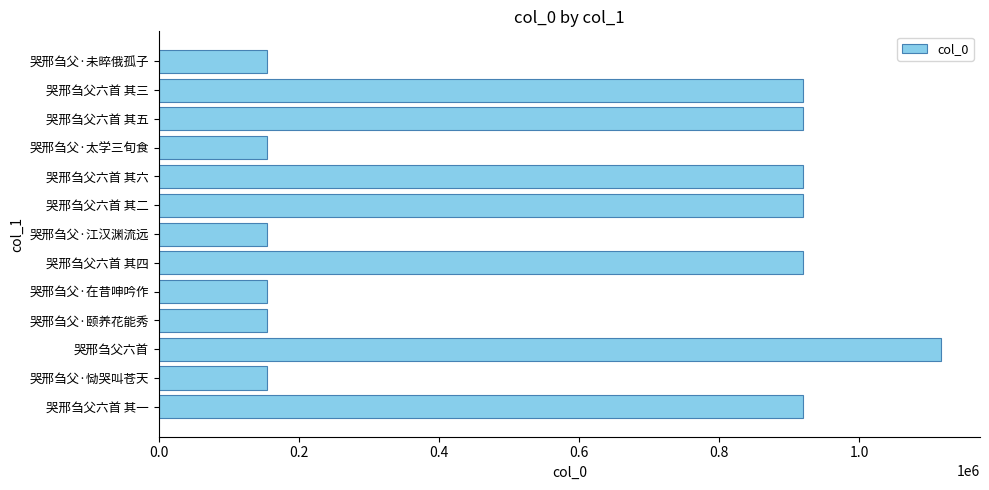

What is the difference between the maximum and minimum values?

962334